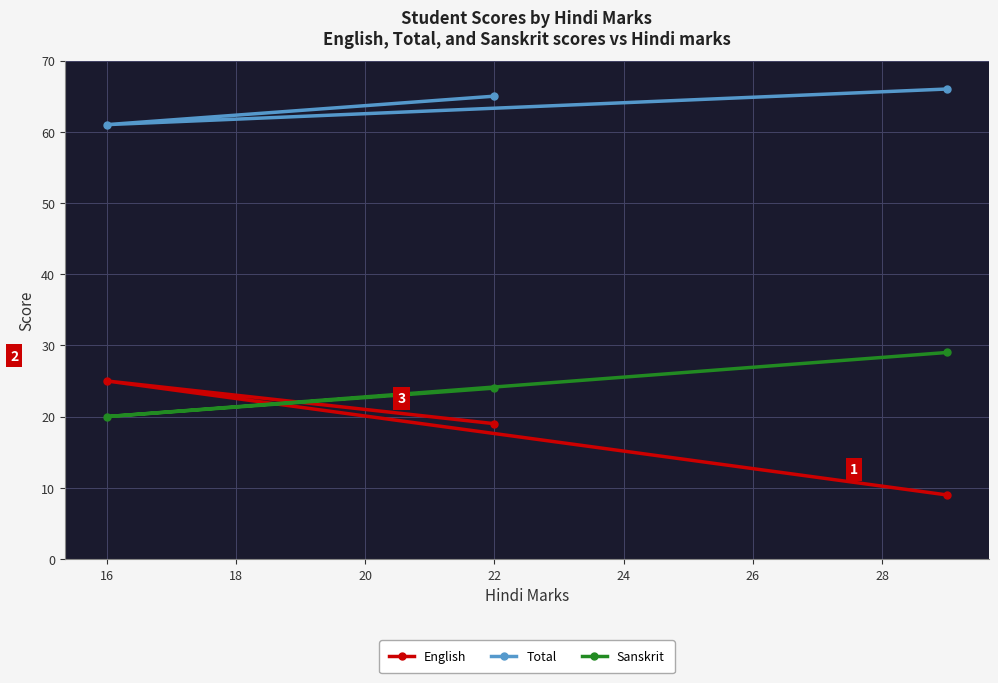

Where does the English series first go above 19?

16